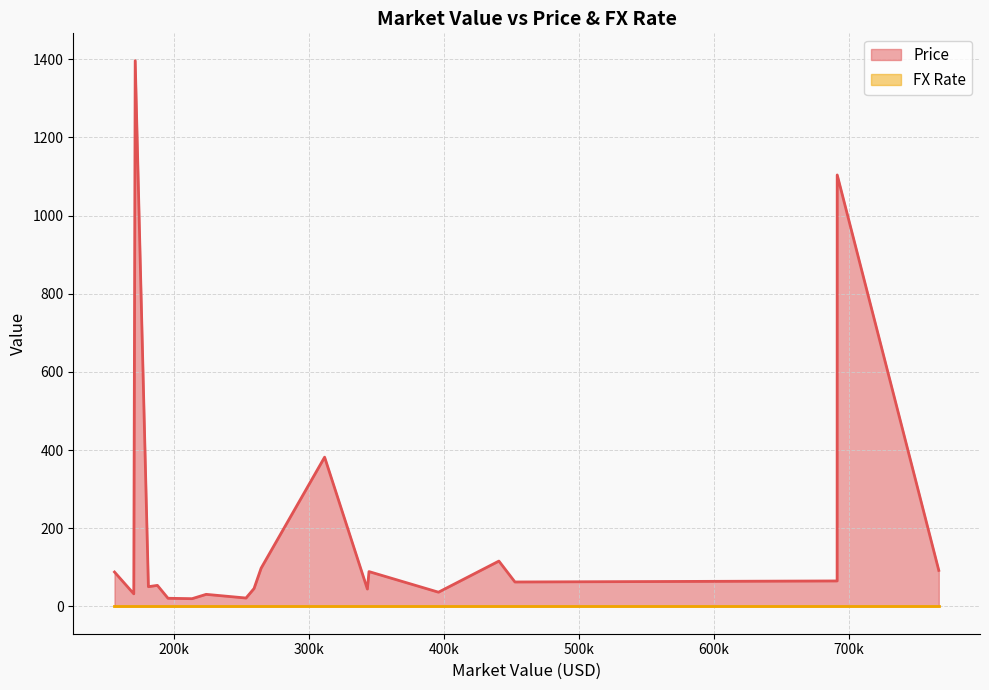

True or false: FX Rate and Price intersect in this chart.

False